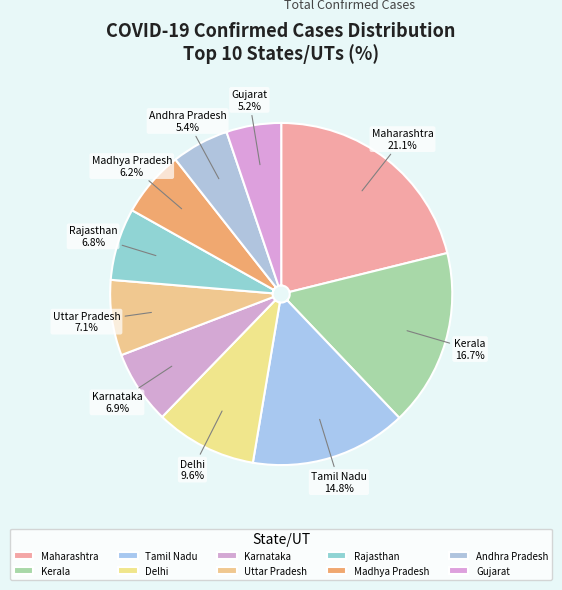

What is the largest slice in the pie chart?

Maharashtra